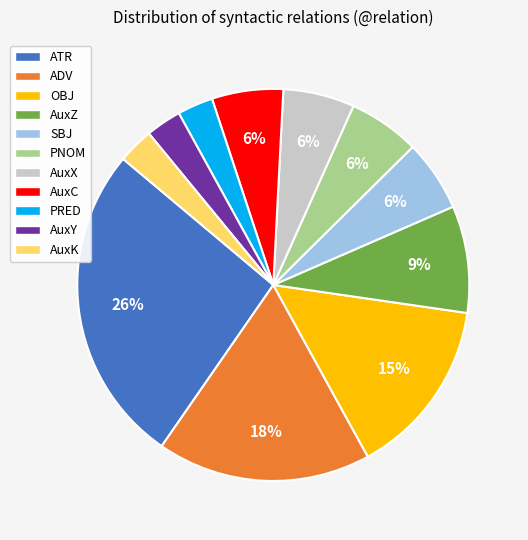

What is the ratio of the value at AuxK to the value at PRED?

1.0